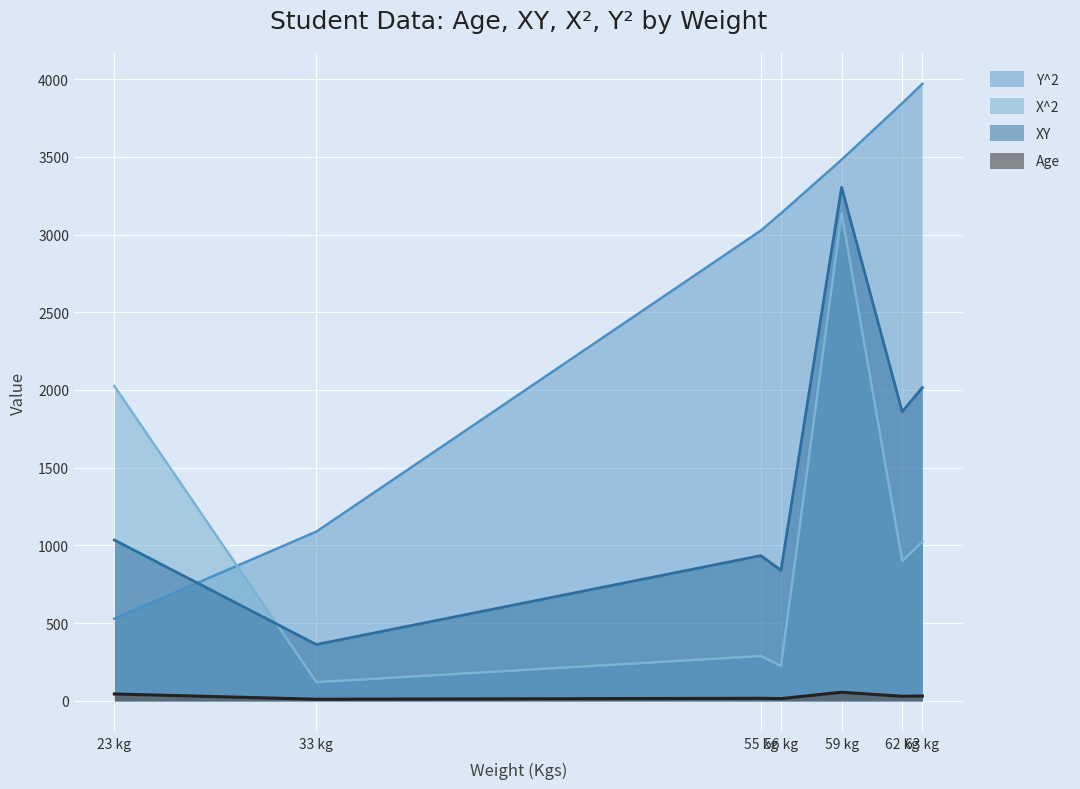

Is the value of Y^2 at Student 5 greater than the value of Age at Student 7?

Yes